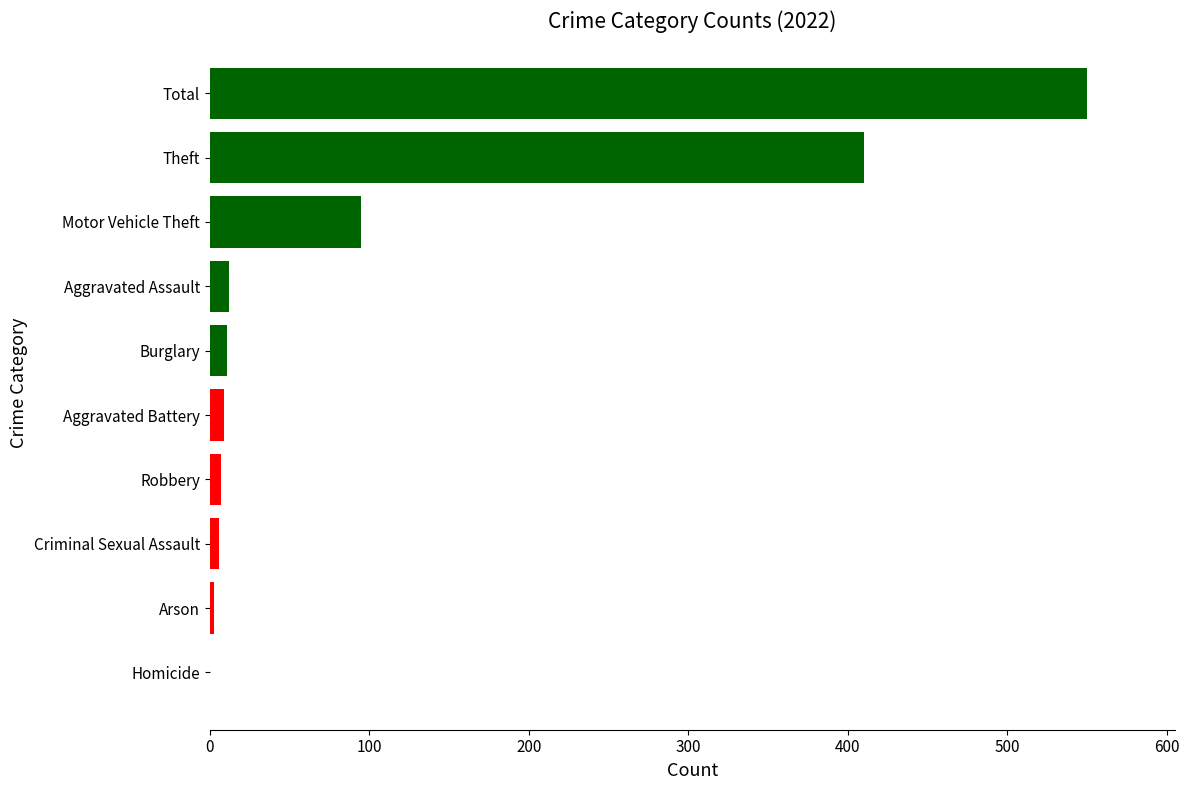

Which label corresponds to the largest value in the chart?

Total